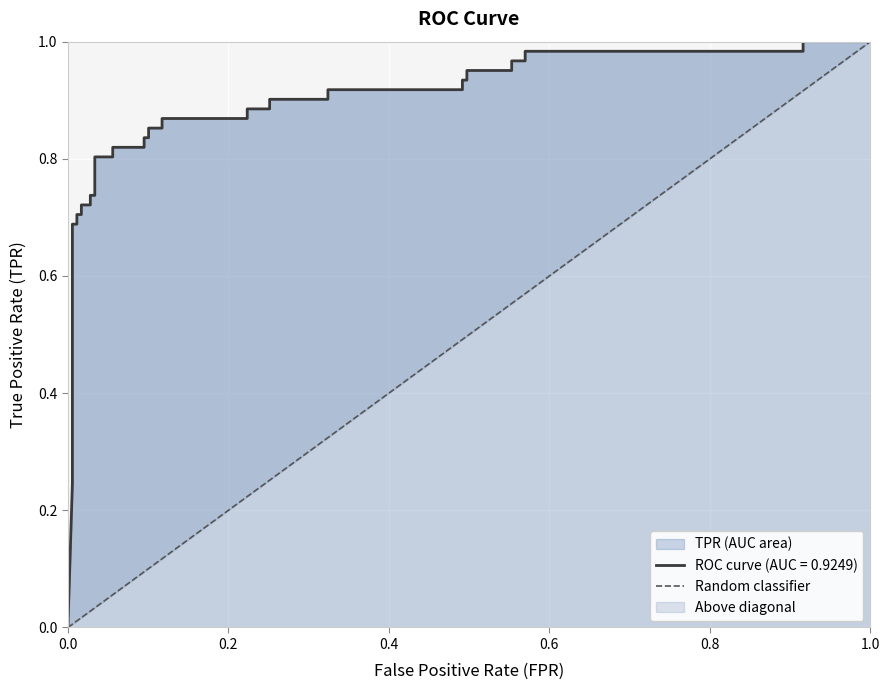

Does the chart display data point markers on the line(s)?

No